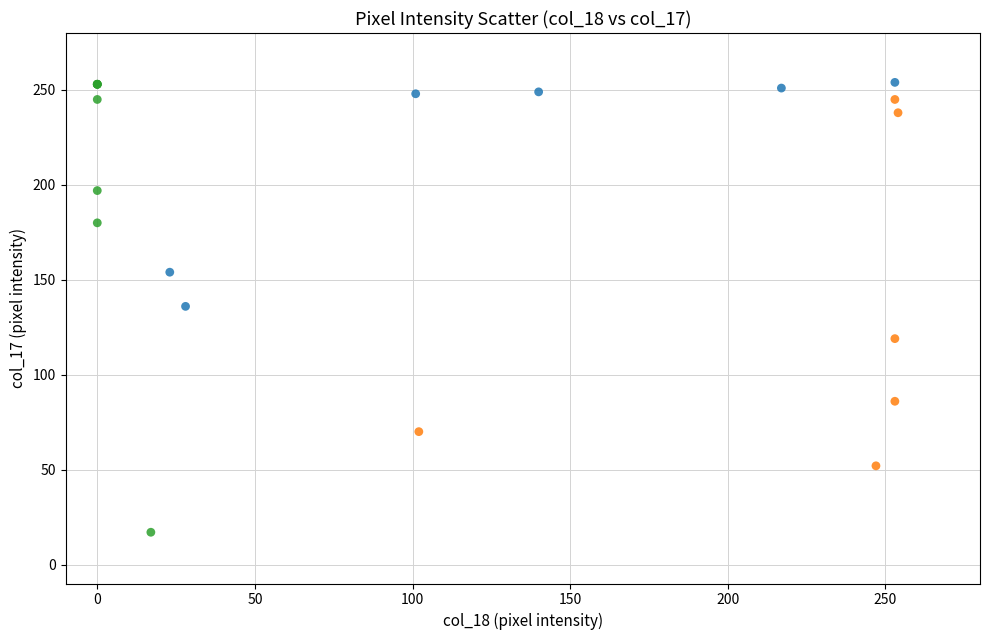

Which series has the largest Y range (max minus min)?

2